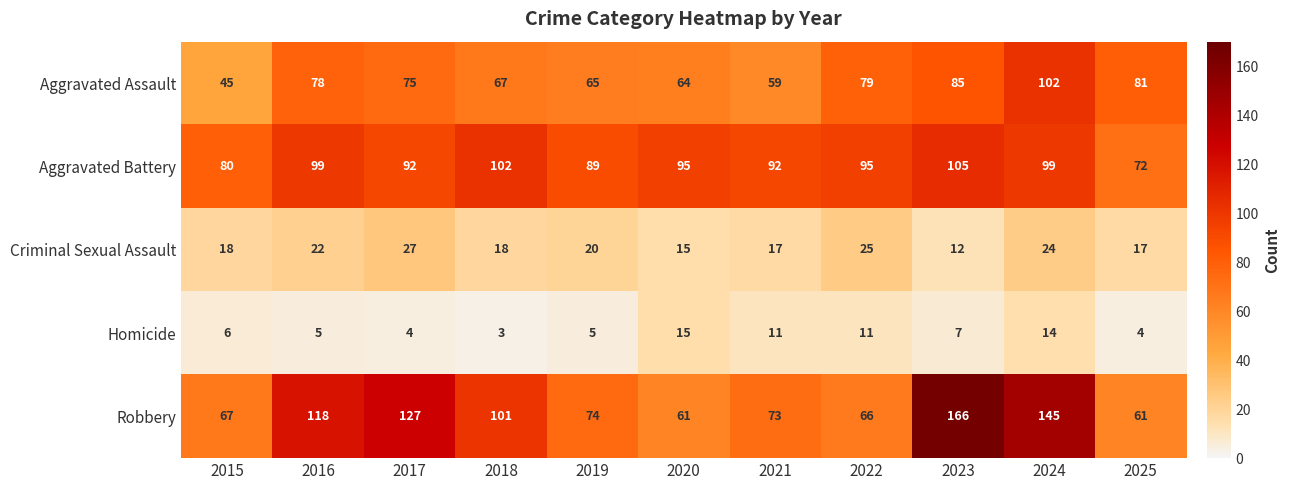

What is the difference between the maximum and minimum values in the Homicide series?

12